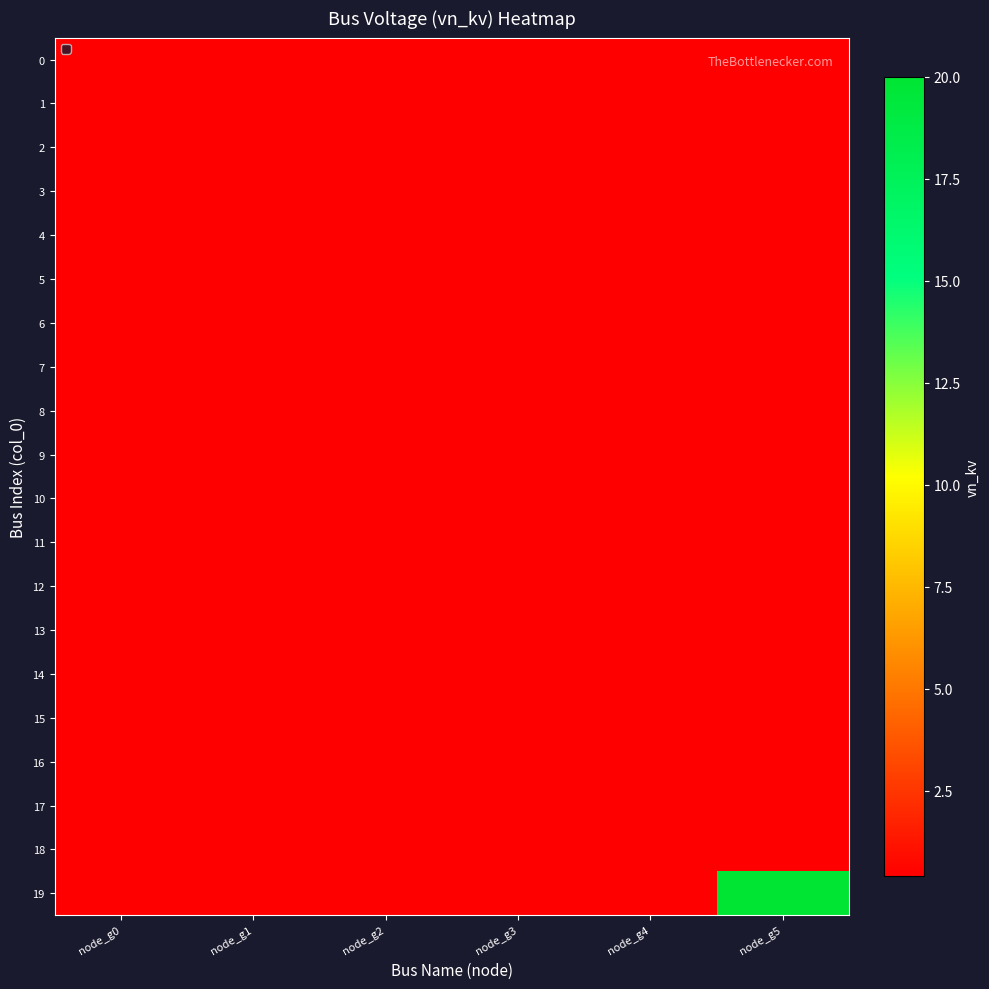

At which category does the chart reach its minimum across all series?

node_g0